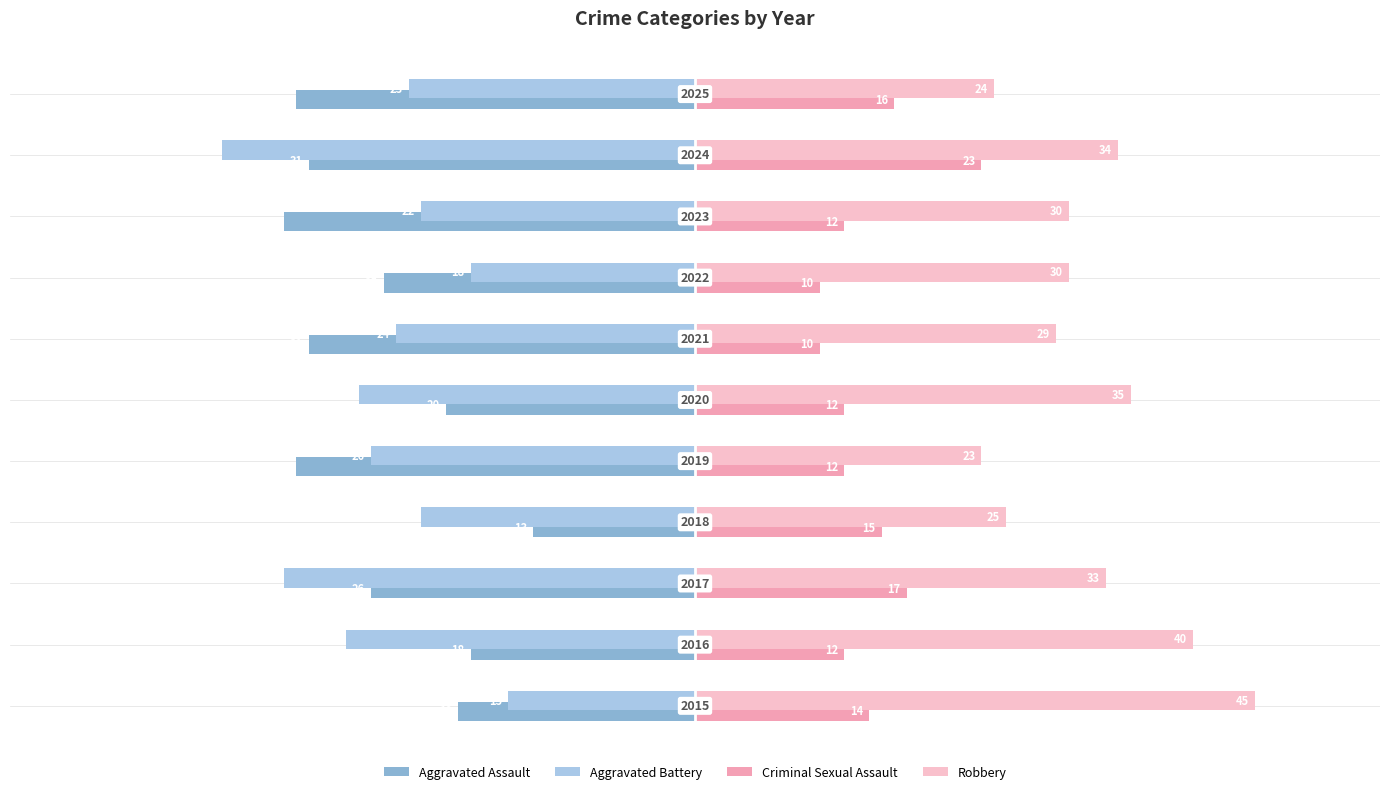

What is the difference between the maximum and minimum values in the Robbery series?

22